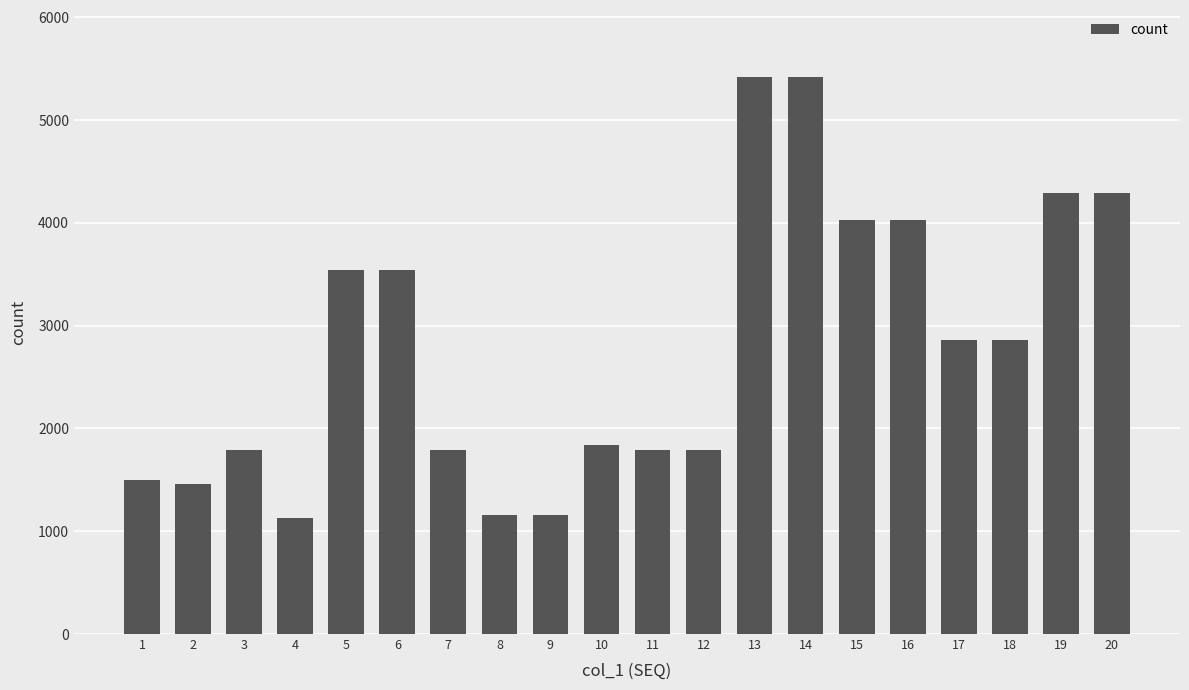

Is it true that the value at 19 is 6612?

False